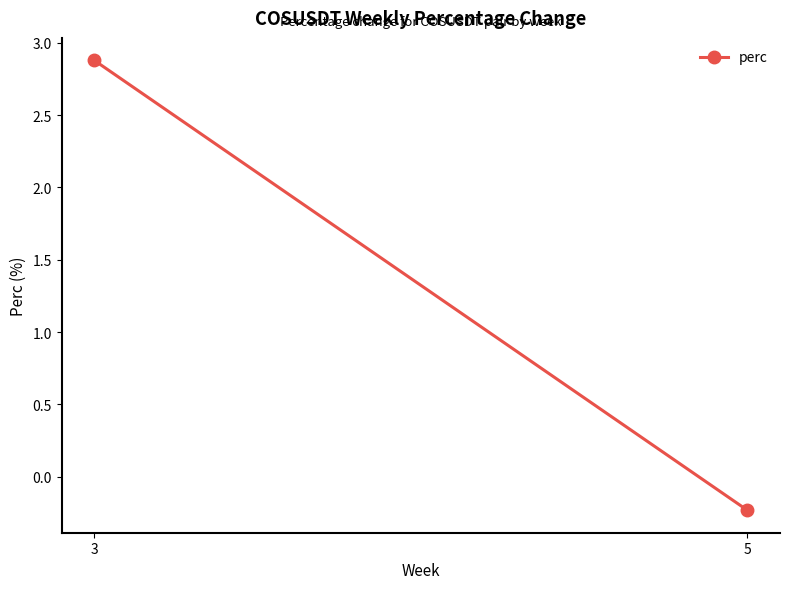

Reading right to left, what are all the values shown in this chart?

-0.2	2.9